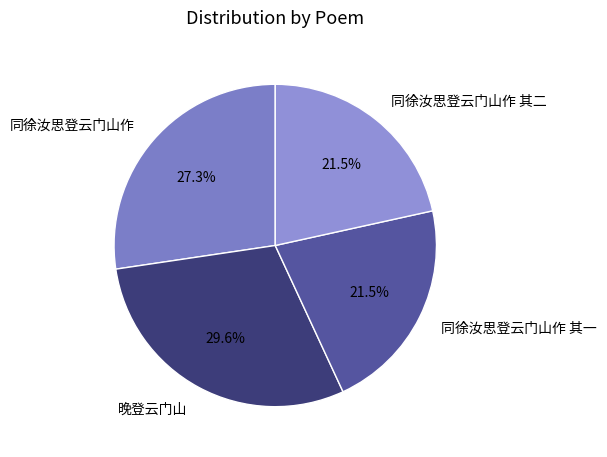

What is the largest slice in the pie chart?

晚登云门山